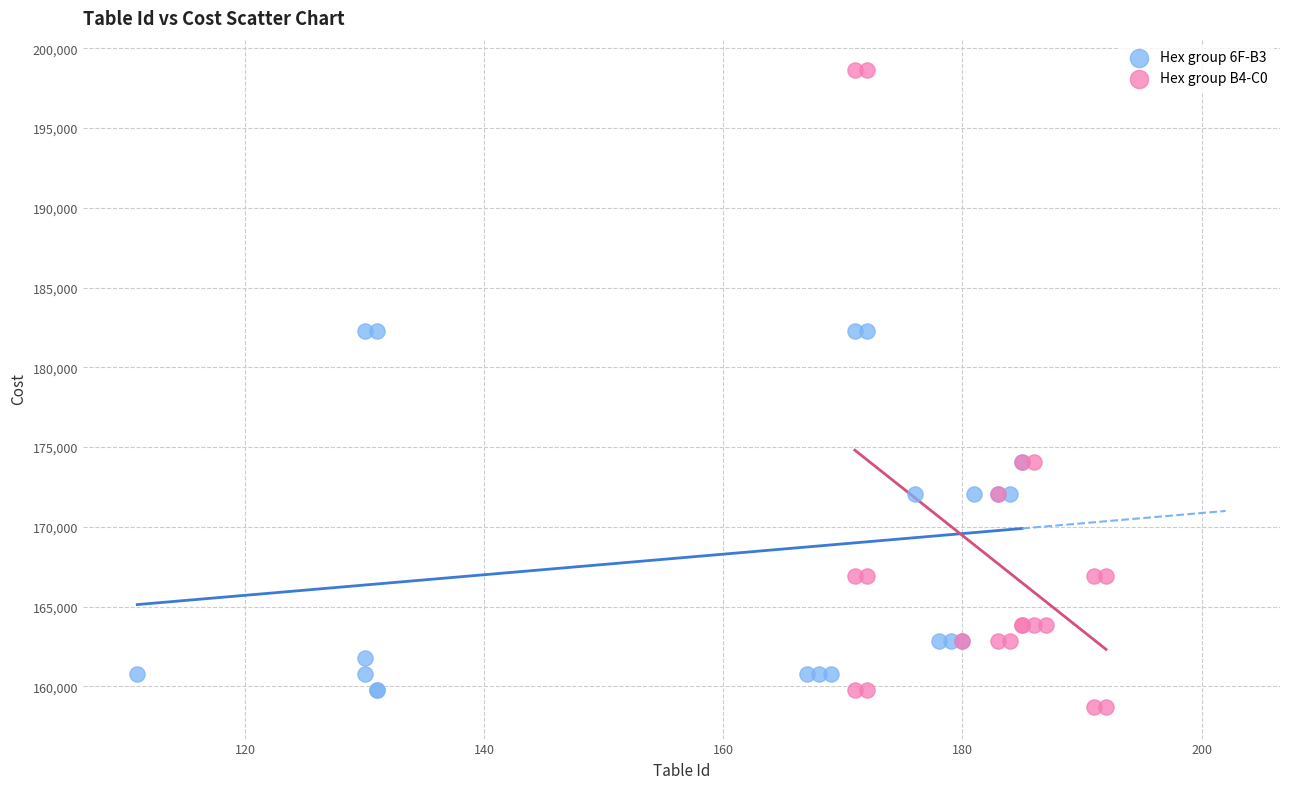

Which series has the widest spread of Y values?

Hex group B4-C0